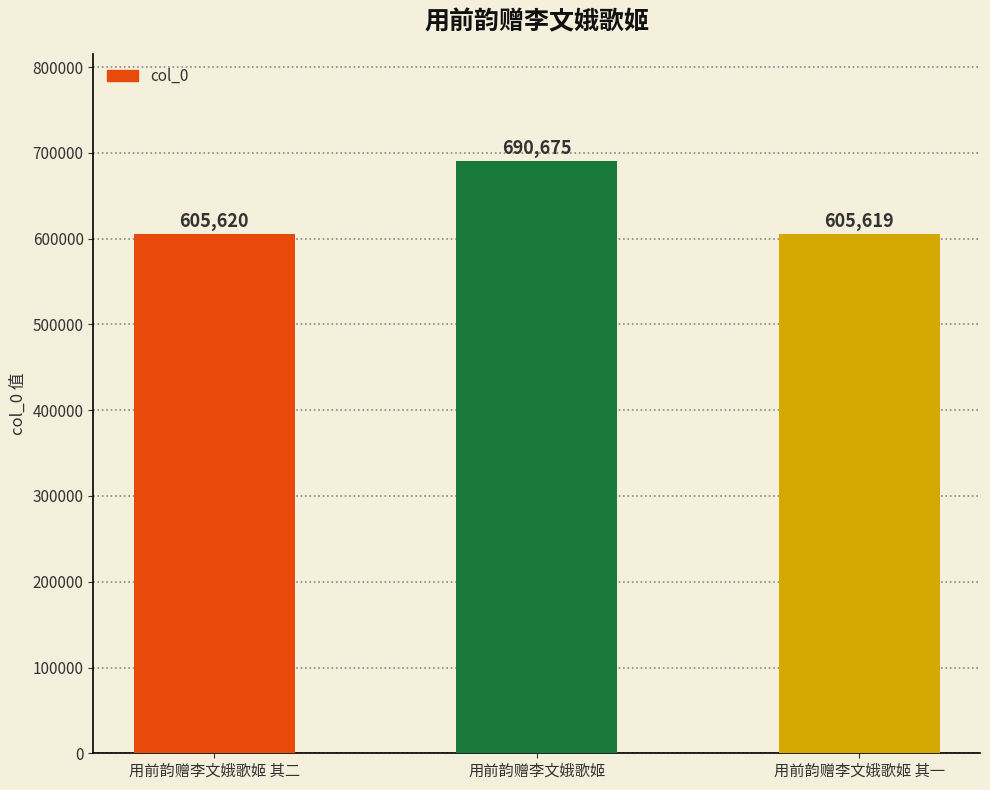

Read the value at 用前韵赠李文娥歌姬, to the nearest 100.

690700